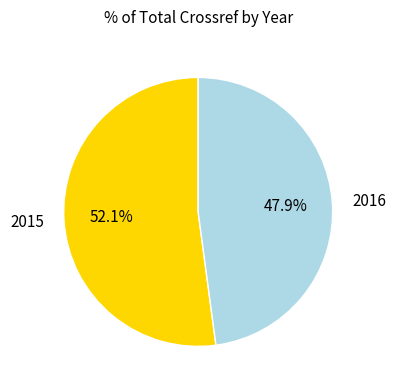

The 2016 slice represents 48% of the pie. True or false?

True